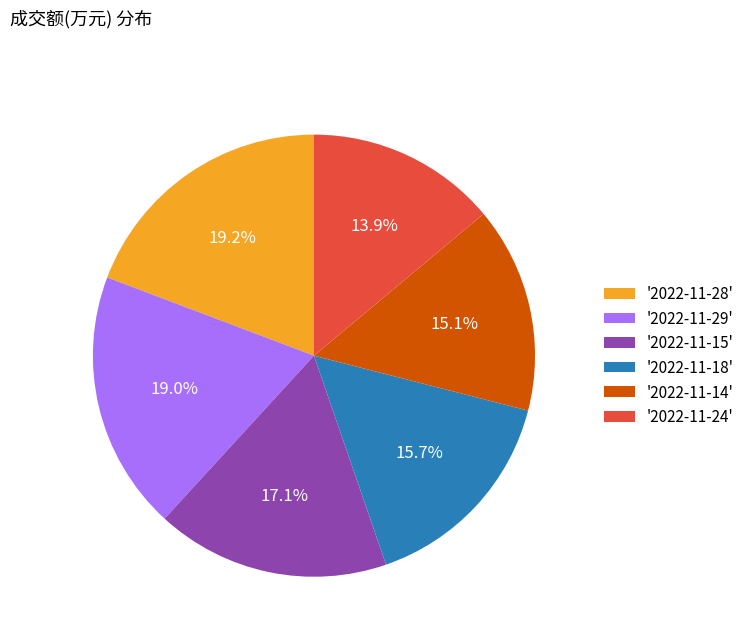

Is the sum of '2022-11-14' and '2022-11-24' greater than half?

No